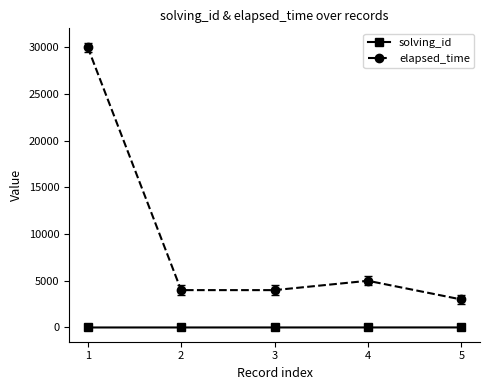

Which category has the highest value across all series?

1